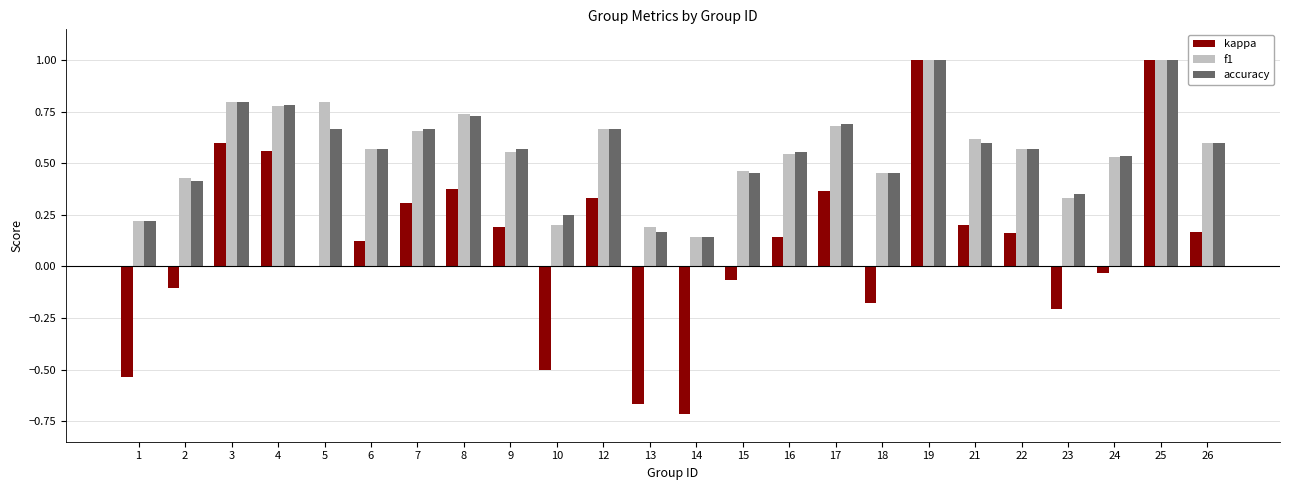

What is the maximum value shown in the chart?

1.0